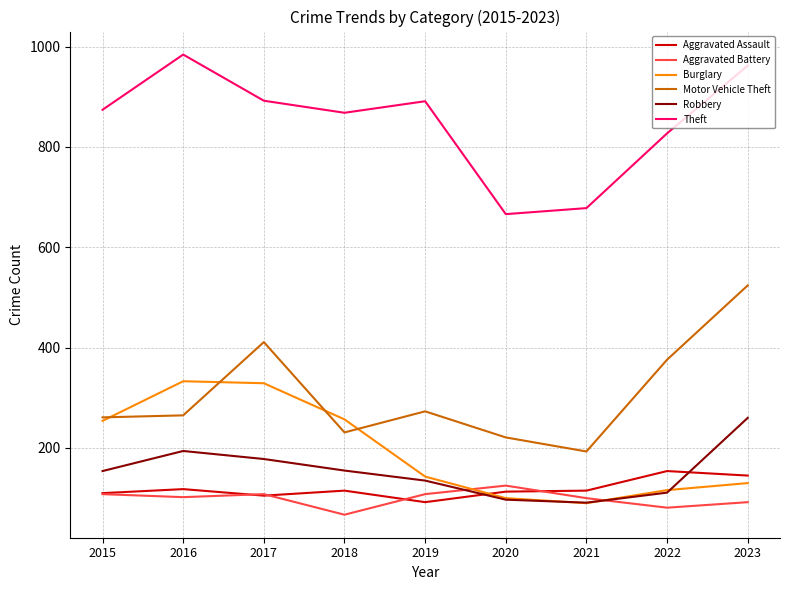

How many distinct data groups are displayed?

6